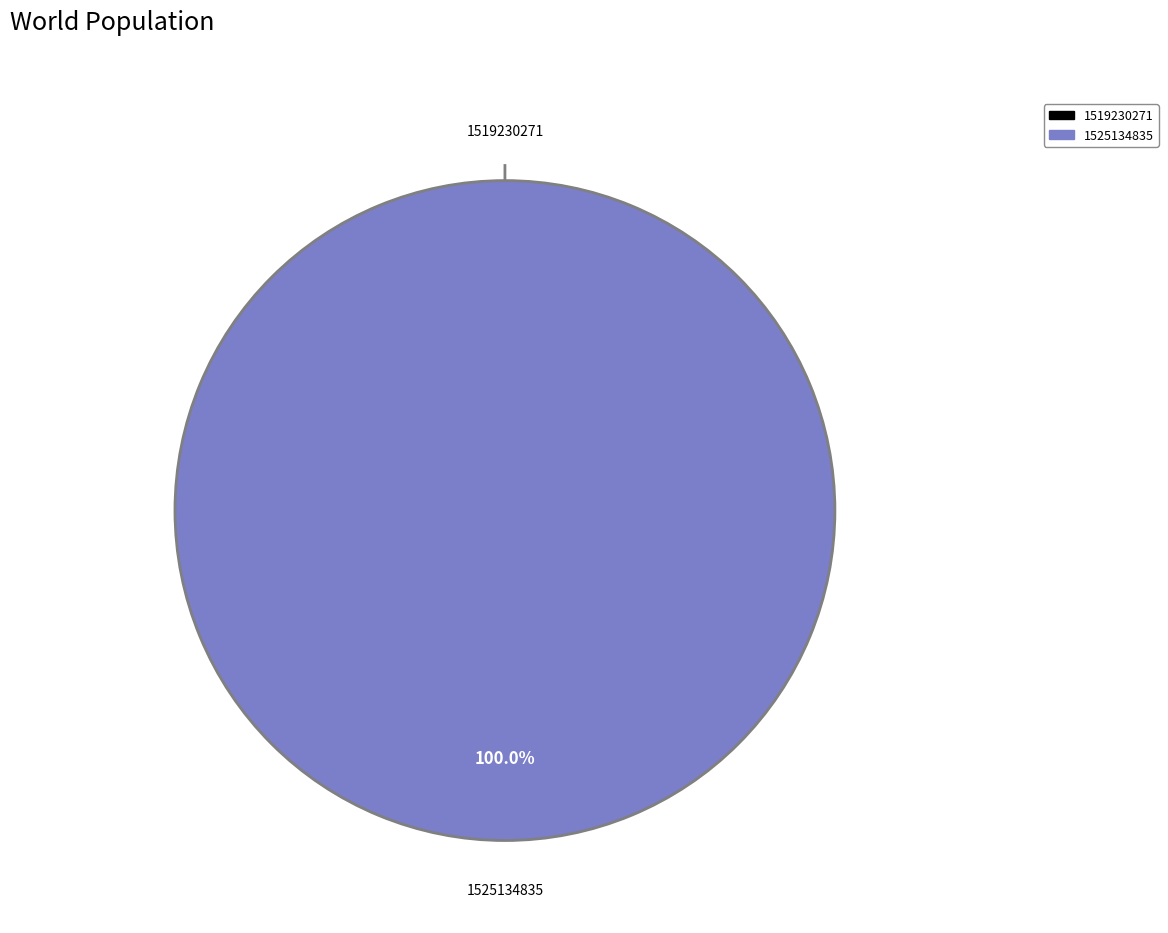

Do 1519230271 and 1525134835 together represent more than half of the pie?

Yes